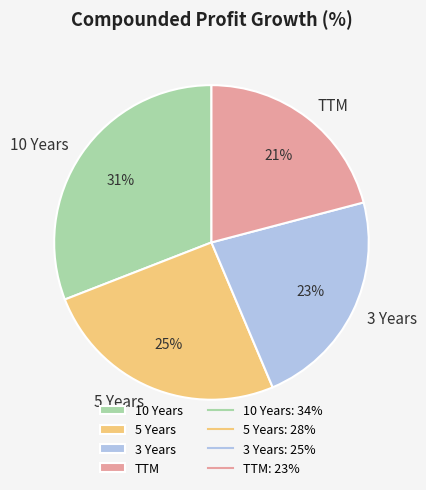

Does 3 Years account for over 50% of the chart?

No